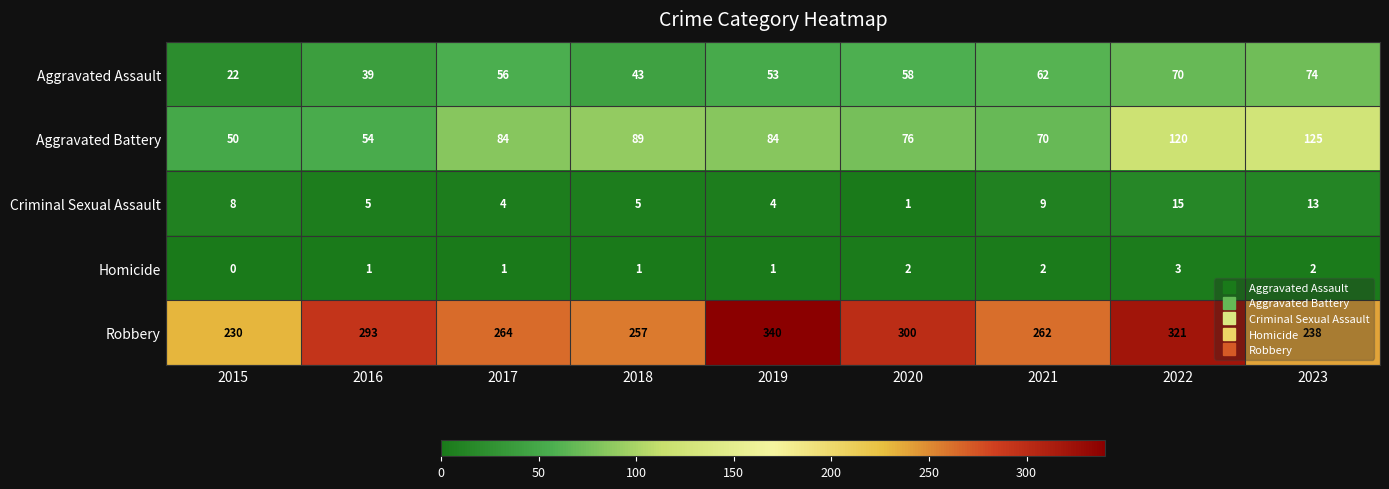

The Aggravated Assault series shows 39 at 2016. True or false?

True